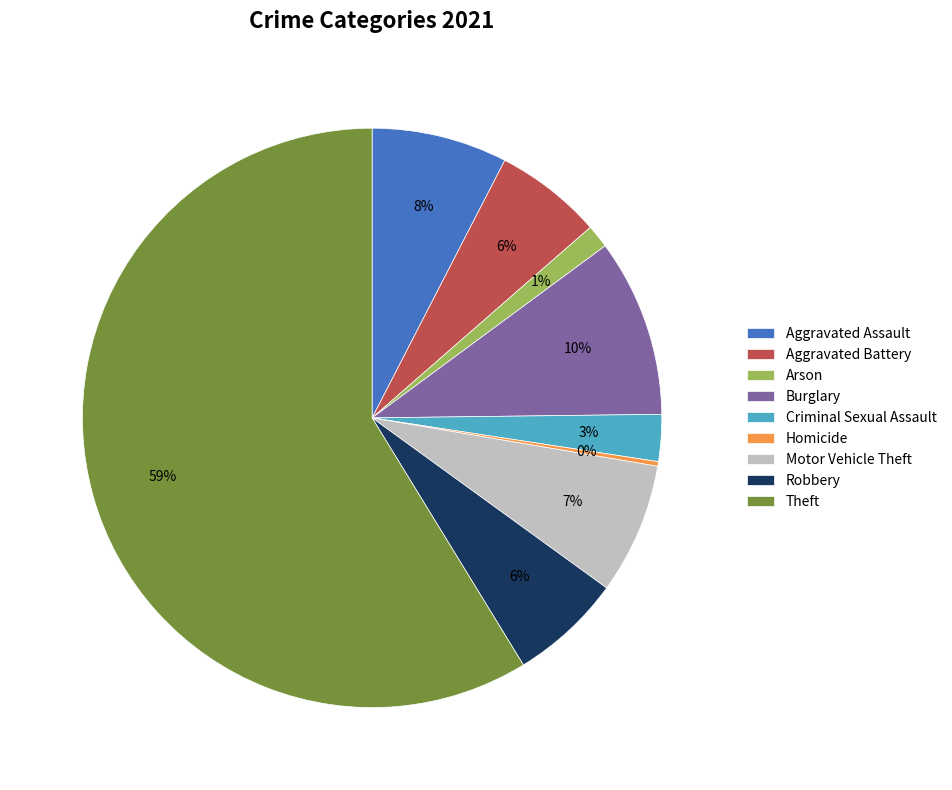

Combined, do Criminal Sexual Assault and Arson account for over 50%?

No